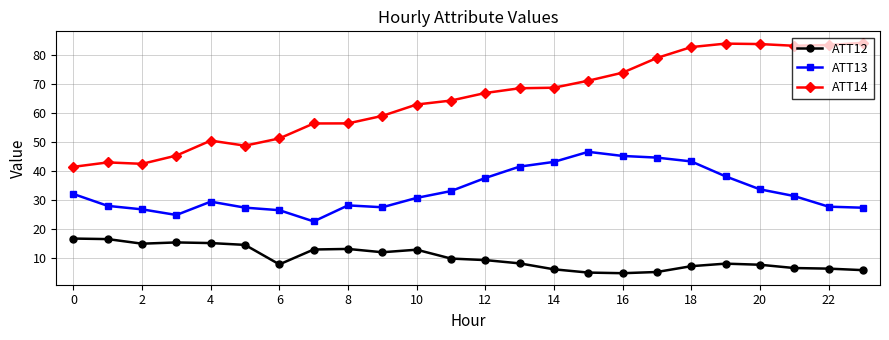

What is the sum of all ATT12 values?

242.8